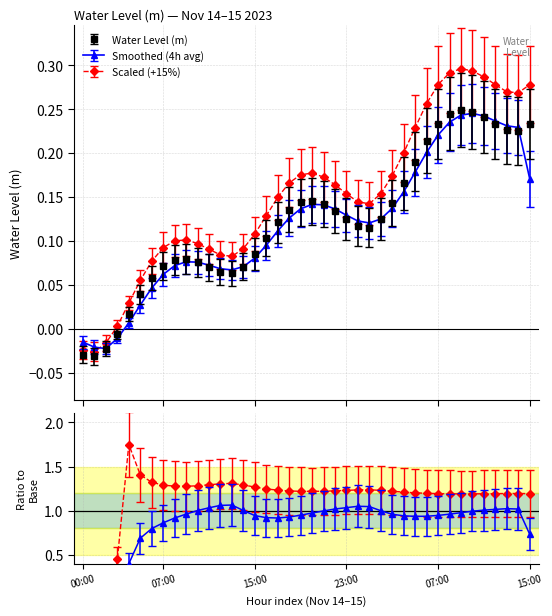

How many interior local peaks (higher than both neighbors) does the data have?

3